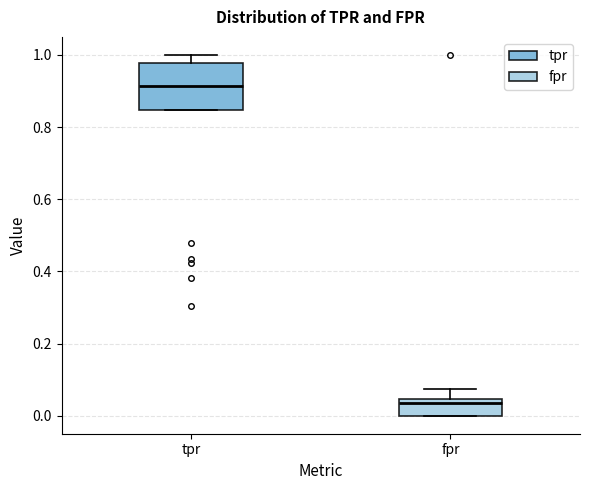

Reading left to right, read every box against the y-axis: the position of its median line, the range the box covers, and the ends of its whiskers. The values are not printed on the chart, so give them approximately, as read against the axis.

tpr: median 0.92, box 0.84 to 0.98, whiskers 0.84 to 1.00
fpr: median 0.04 (just below the box's upper edge), box 0.00 to 0.04, whiskers 0.00 to 0.08